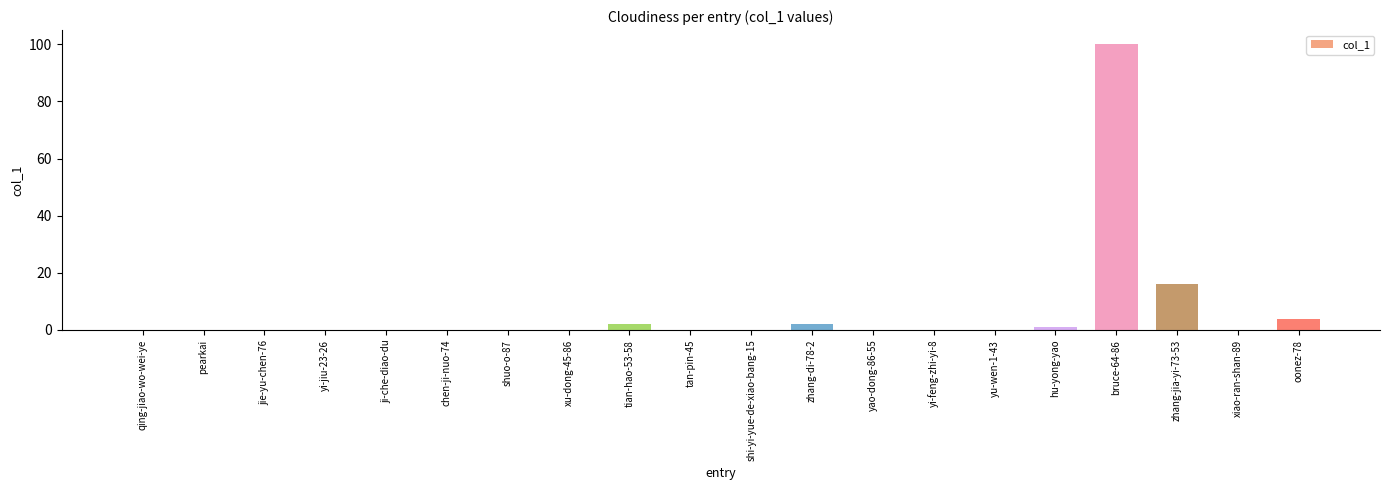

How many data points does each series have?

20